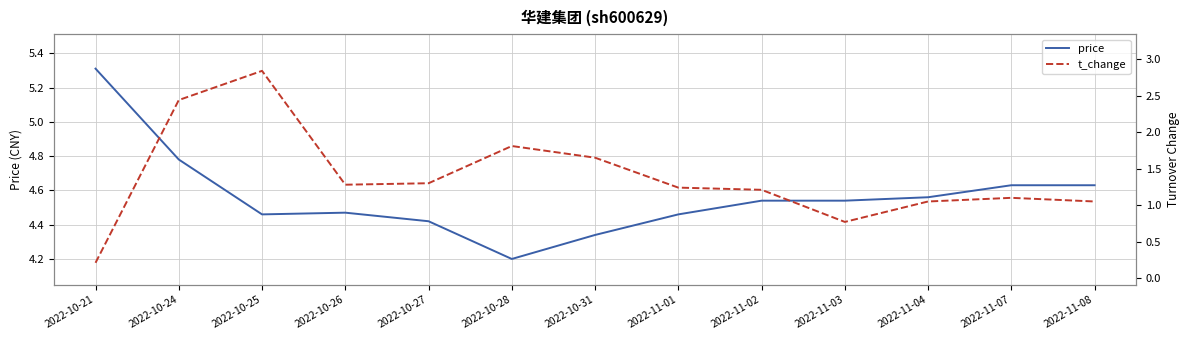

How many distinct data groups are displayed?

2